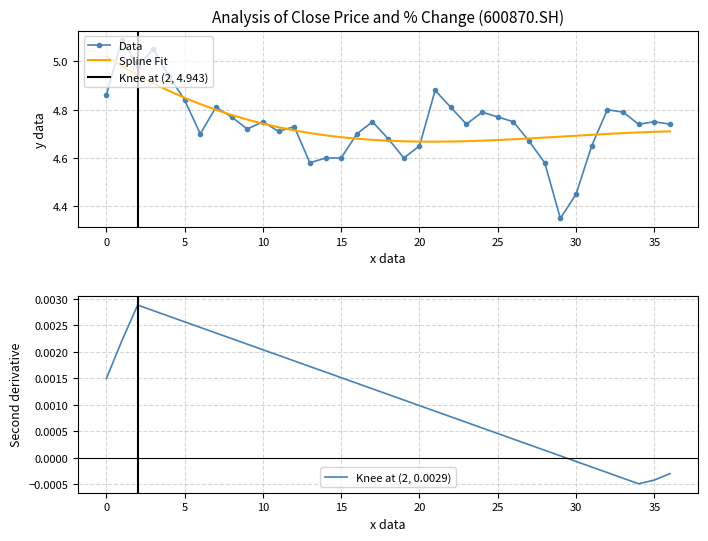

What is the value of the 32nd point from the left?

4.7